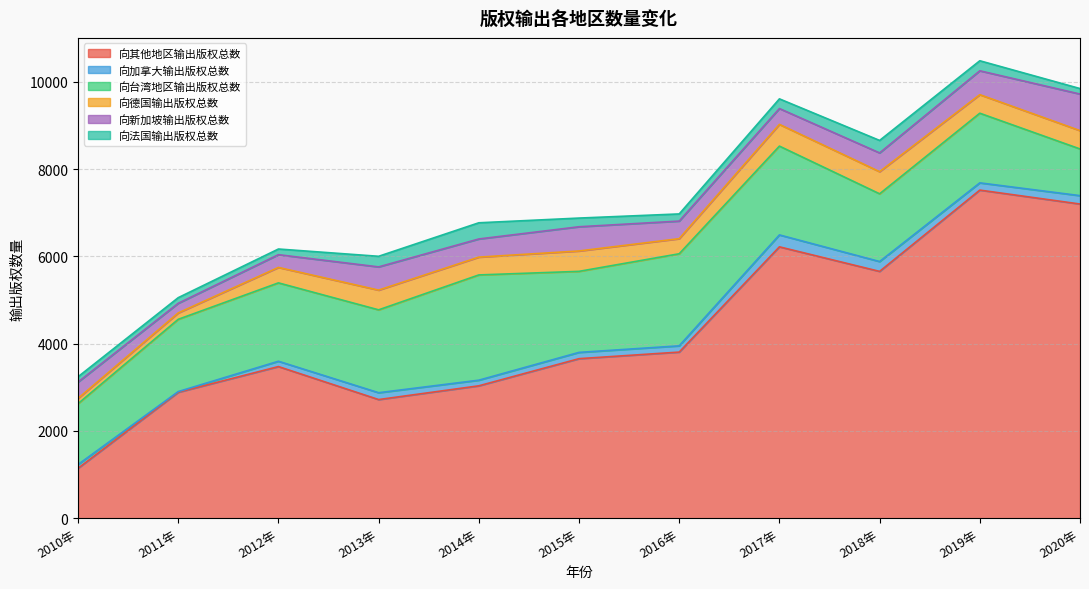

What are all the series names shown in the legend?

向其他地区输出版权总数, 向加拿大输出版权总数, 向台湾地区输出版权总数, 向德国输出版权总数, 向新加坡输出版权总数, 向法国输出版权总数